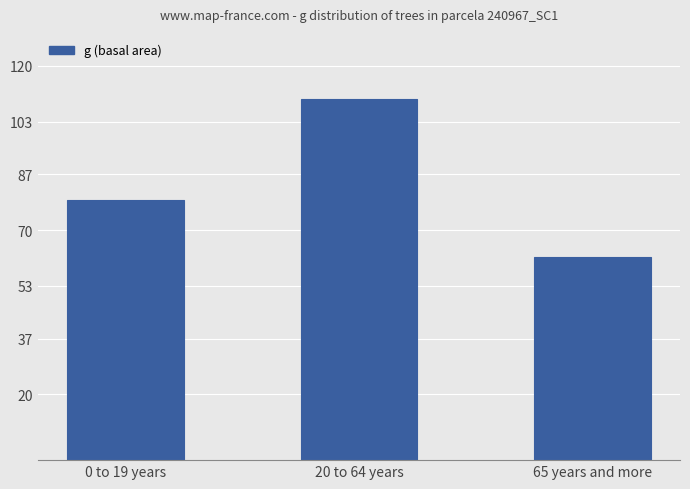

Which has a higher value, 65 years and more or 0 to 19 years?

0 to 19 years